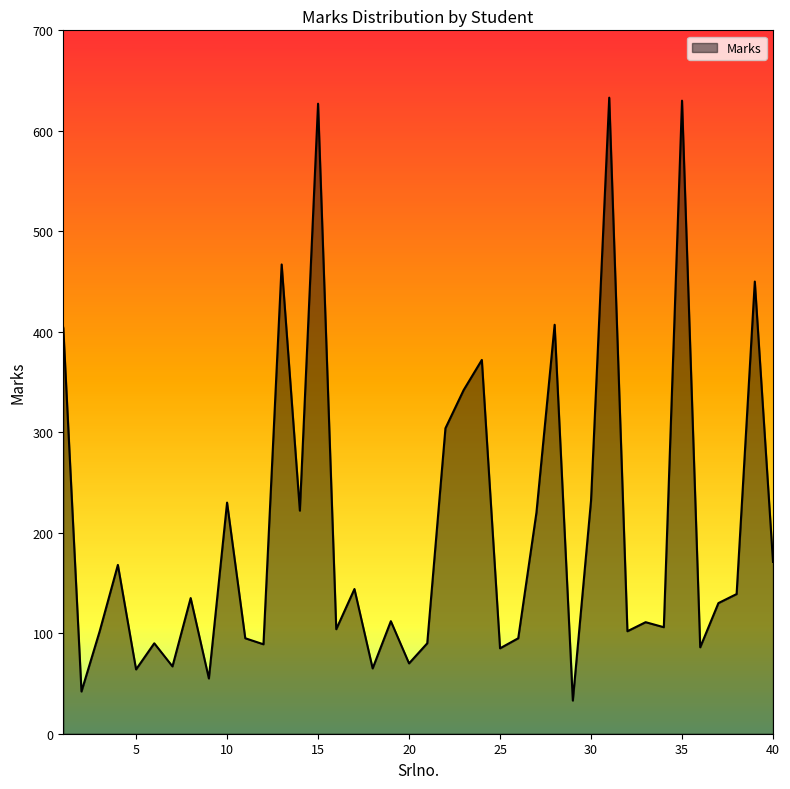

What is the greatest value displayed?

633